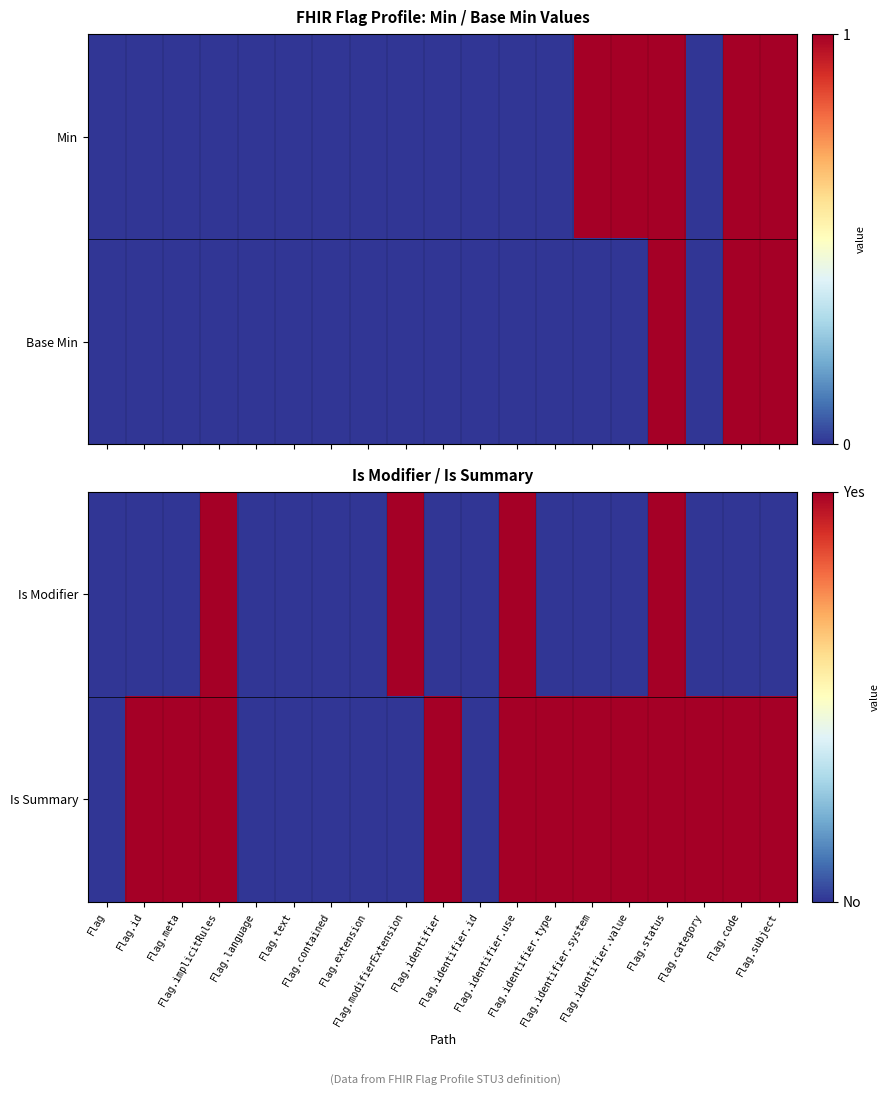

At which category does the chart reach its minimum across all series?

Flag